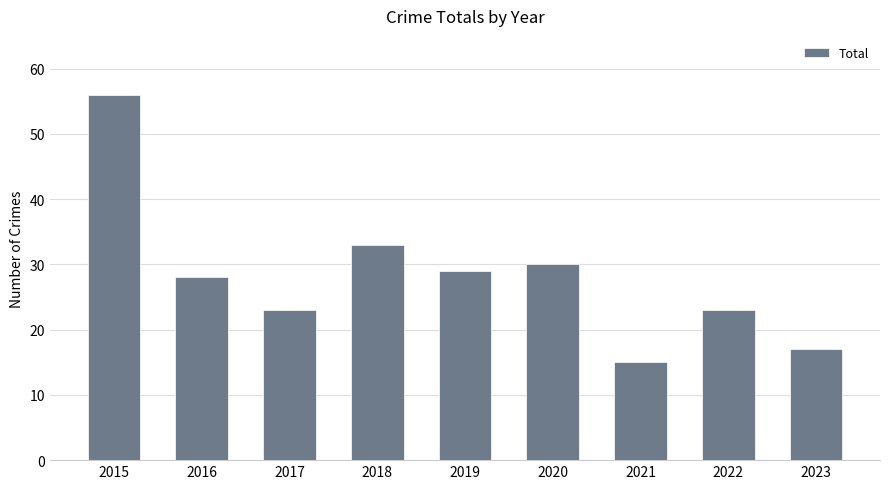

The value at 2020 is 30. True or false?

True